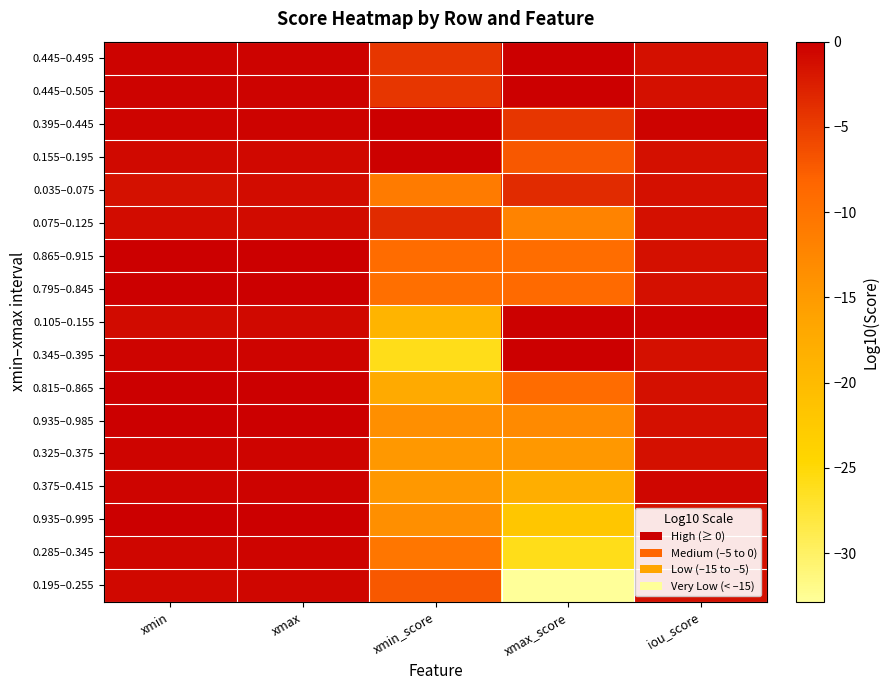

What is the total value across all series at xmin_score?

-179.0